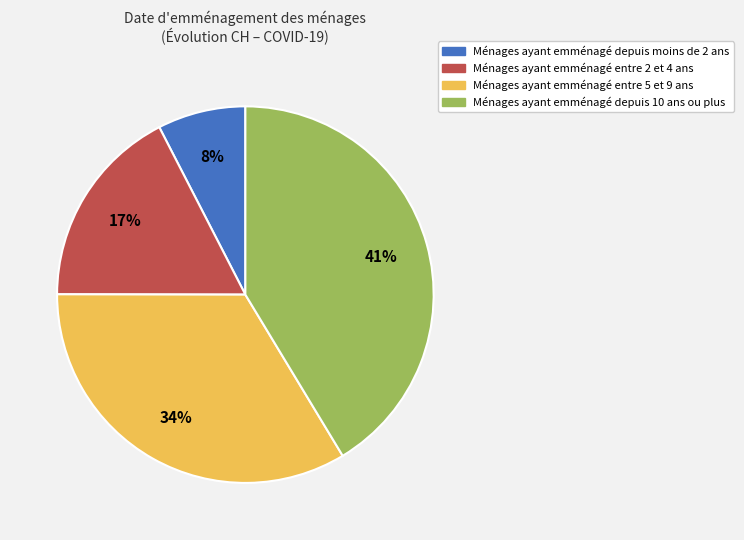

Does any single category account for the majority?

No